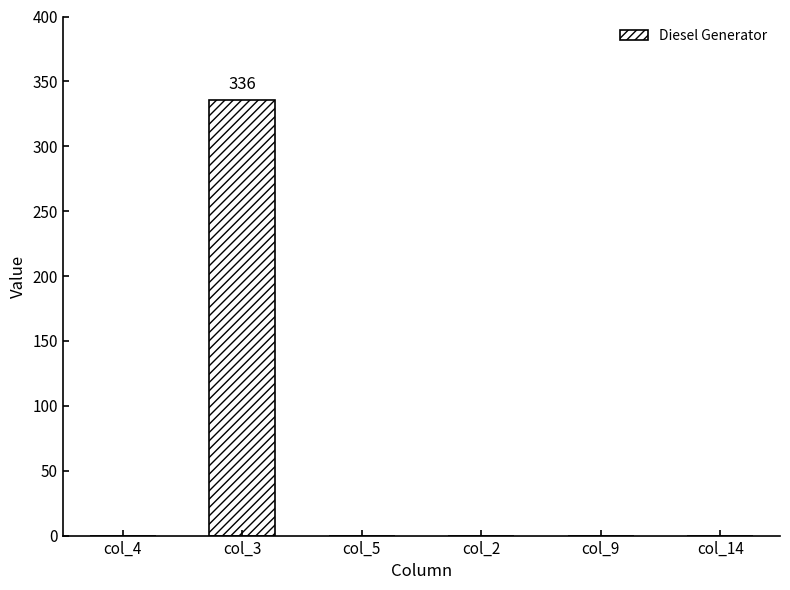

Between col_3 and col_5, which is larger?

col_3